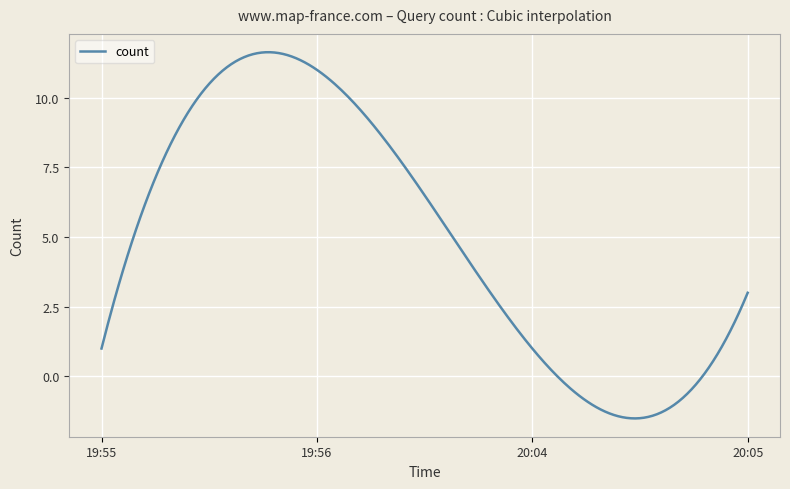

What is the smallest value displayed?

-1.5